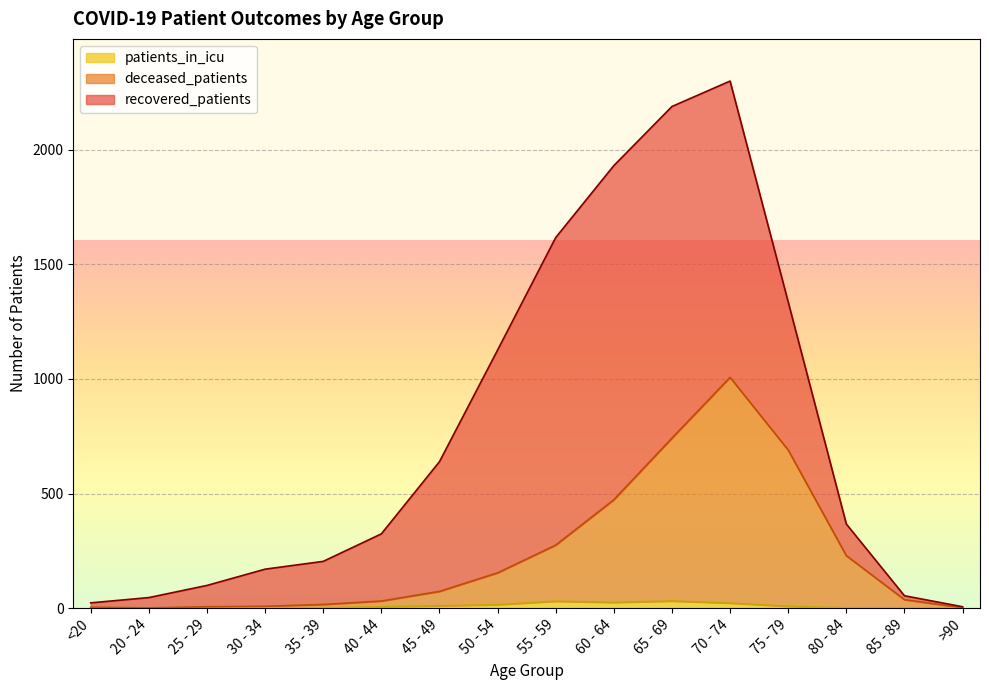

How many lines are shown in the chart?

3